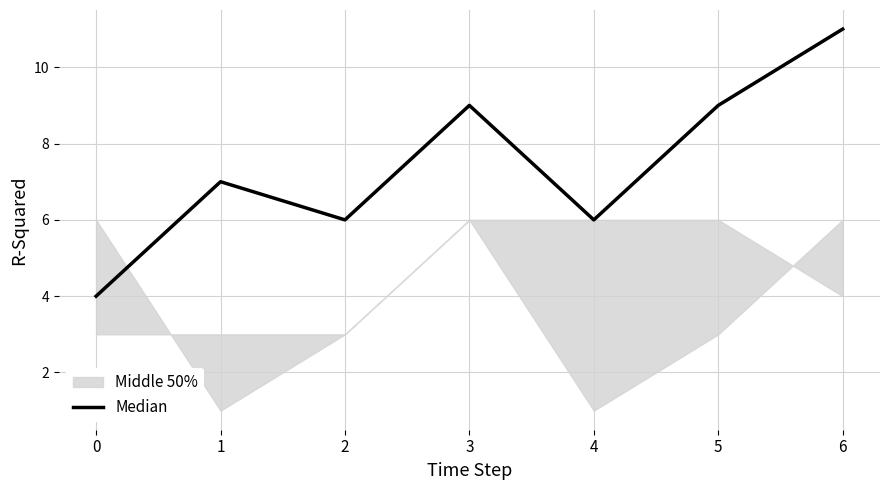

What is the maximum value shown in the chart?

11